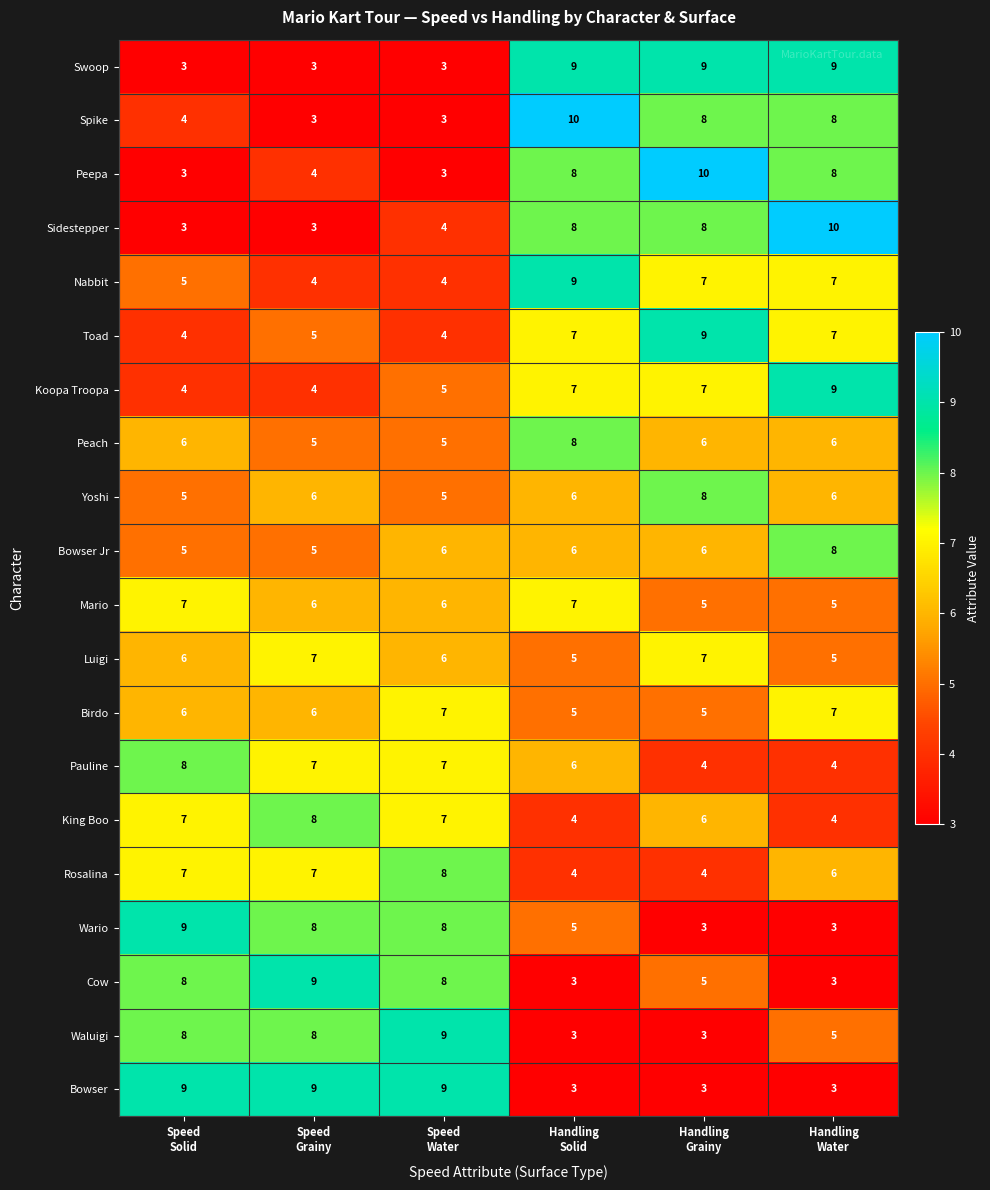

How many values in the Luigi series are below 6?

2